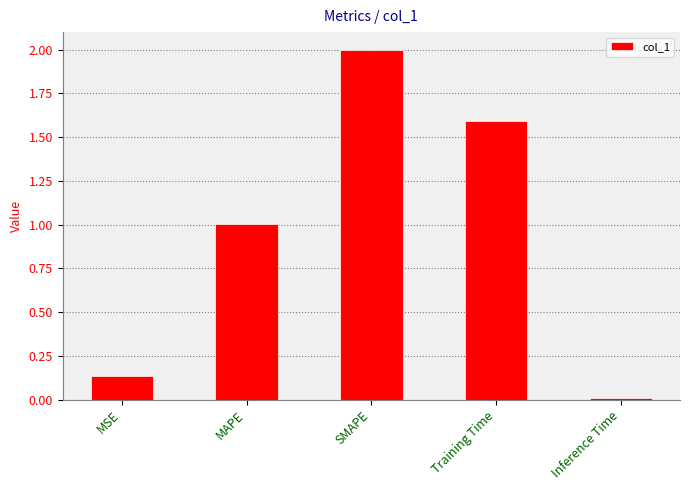

What is the label of the 4th bar from the right?

MAPE